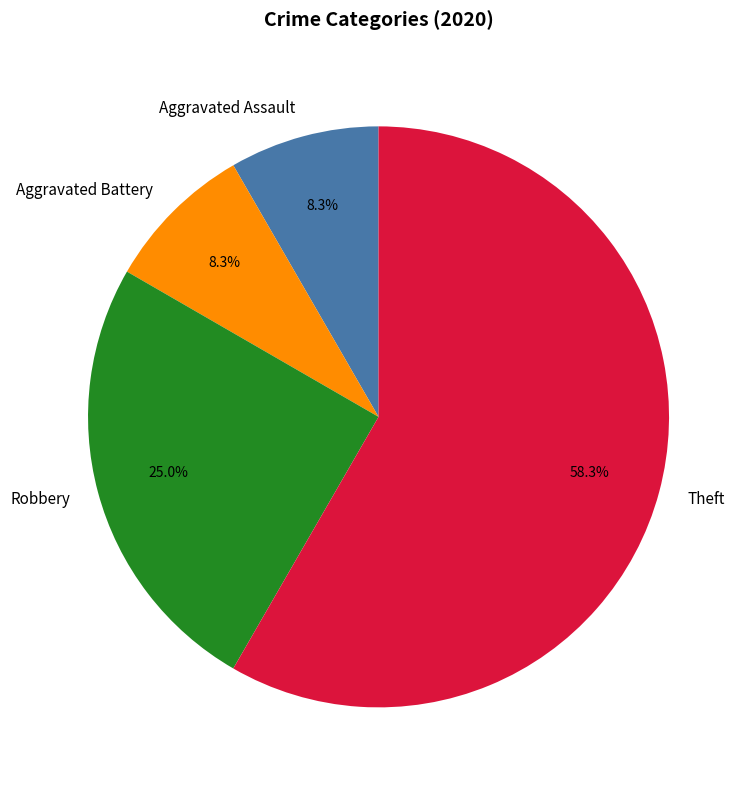

Which slice is the largest?

Theft